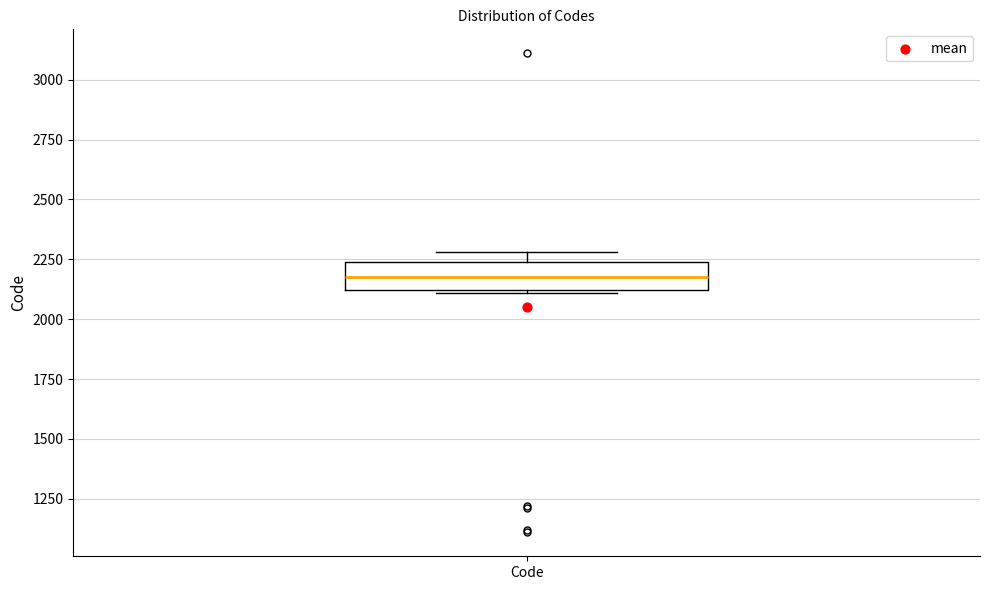

Transcribe this box plot: give where the median line is, the range the box spans, and where the two whiskers end, as read against the y-axis. The values are not printed on the chart, so give them approximately, as read against the axis.

median 2200, box 2100 to 2250, whiskers 2100 to 2300